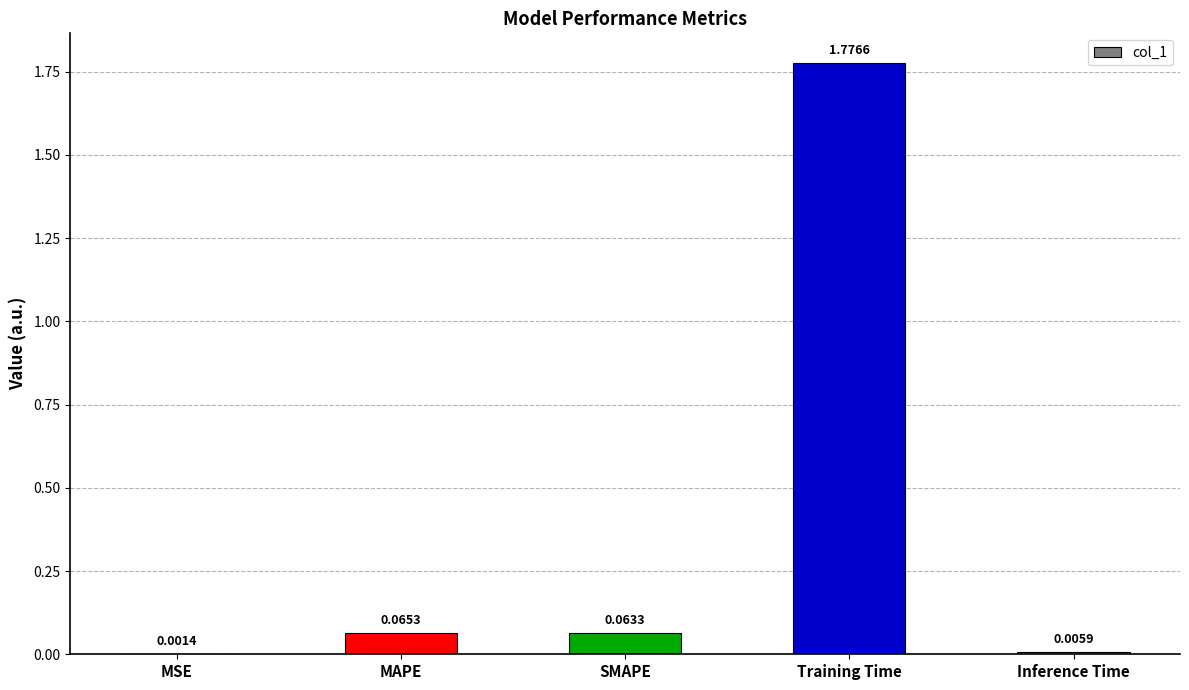

How many data points does each series have?

5